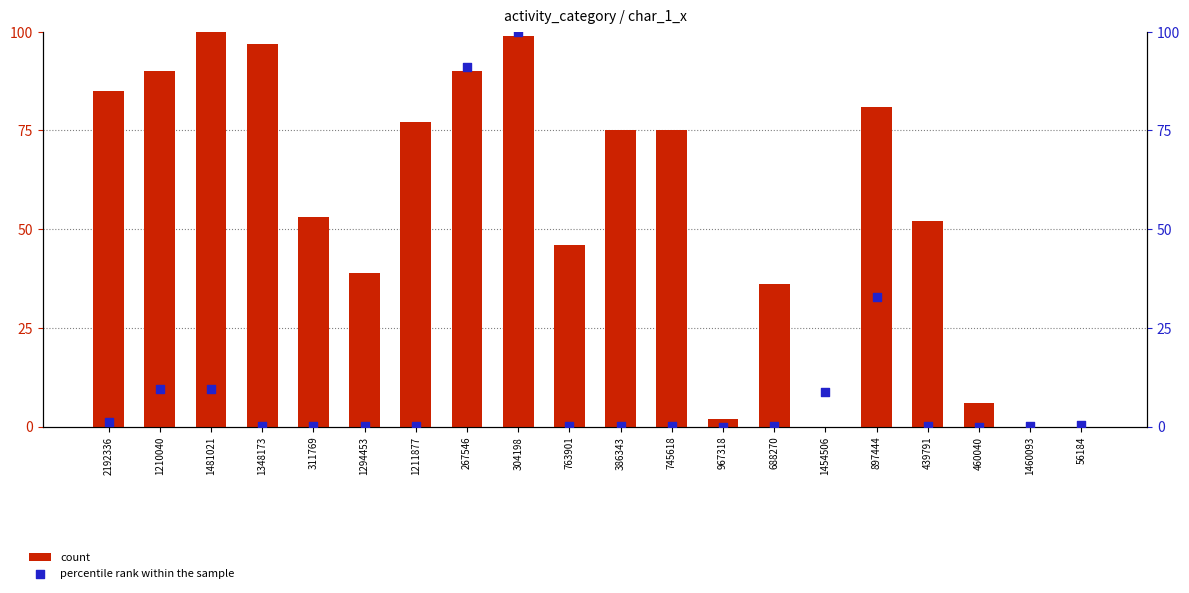

At how many categories does at least one series exceed 73?

10